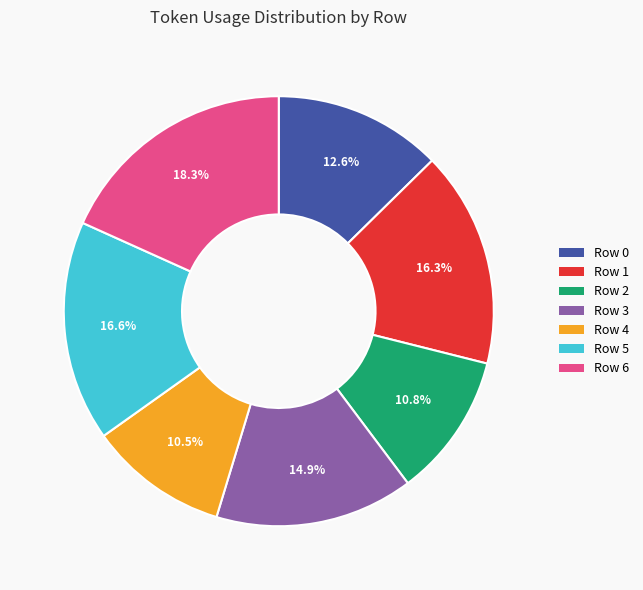

Which category has the biggest portion of the pie?

Row 6